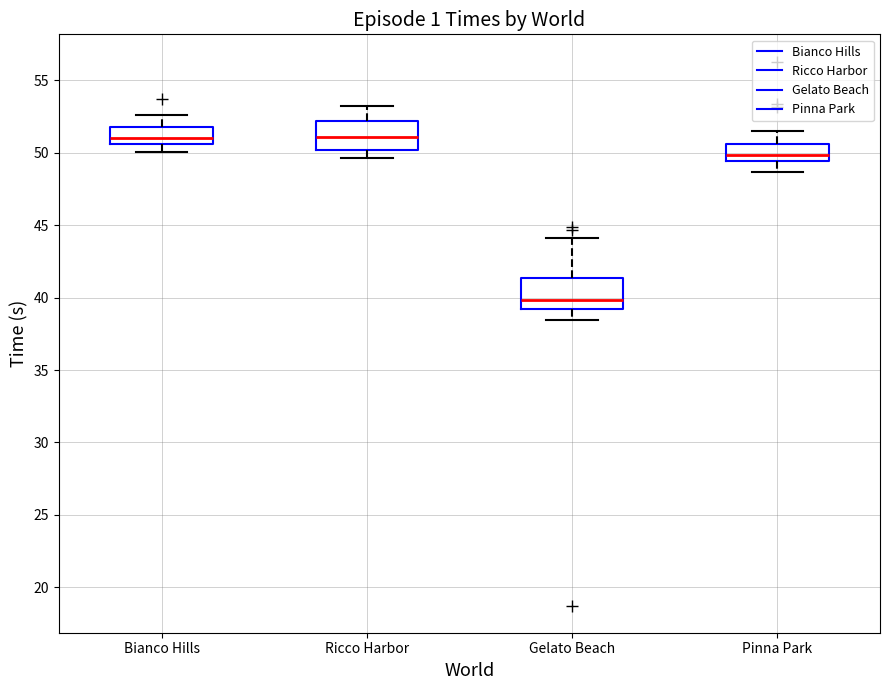

Reading left to right, read every box against the y-axis: the position of its median line, the range the box covers, and the ends of its whiskers. The values are not printed on the chart, so give them approximately, as read against the axis.

Bianco Hills: median 51.0, box 50.5 to 52.0, whiskers 50.0 to 52.5
Ricco Harbor: median 51.0, box 50.0 to 52.0, whiskers 49.5 to 53.0
Gelato Beach: median 40.0, box 39.0 to 41.5, whiskers 38.5 to 44.0
Pinna Park: median 50.0, box 49.5 to 50.5, whiskers 48.5 to 51.5